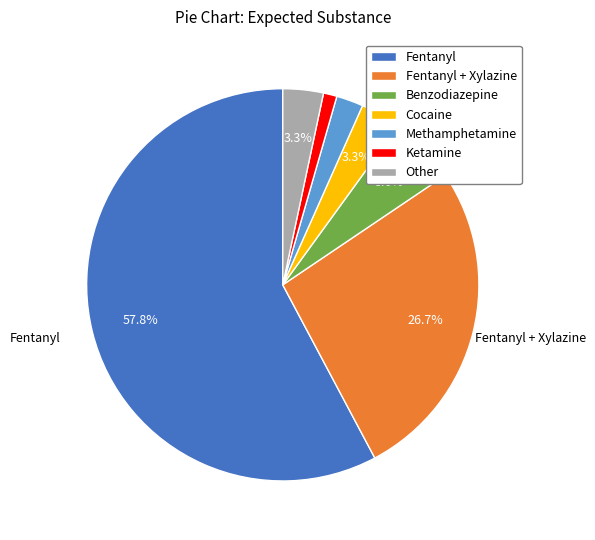

The Methamphetamine slice represents 13% of the pie. True or false?

False